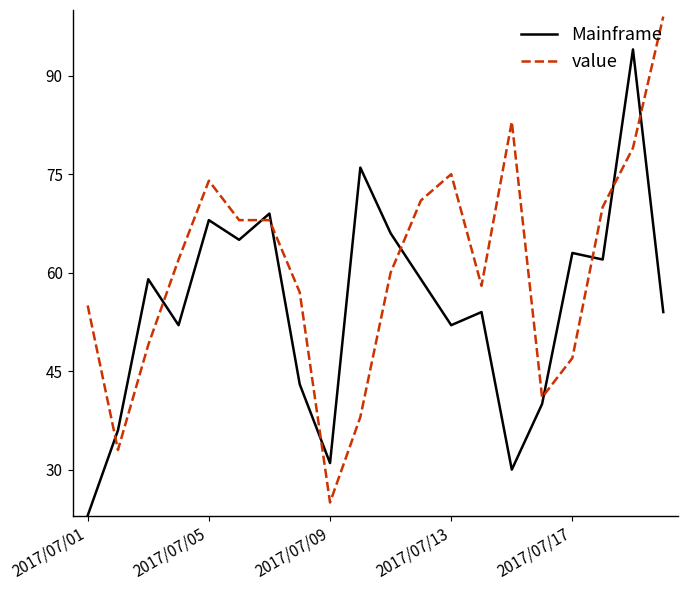

Which series has the largest total across all categories?

value